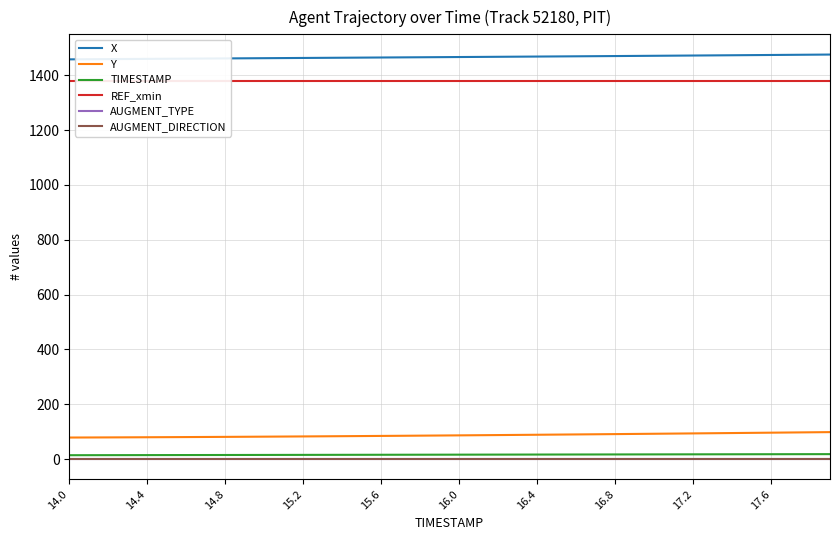

True or false: REF_xmin and AUGMENT_DIRECTION cross at least once.

False